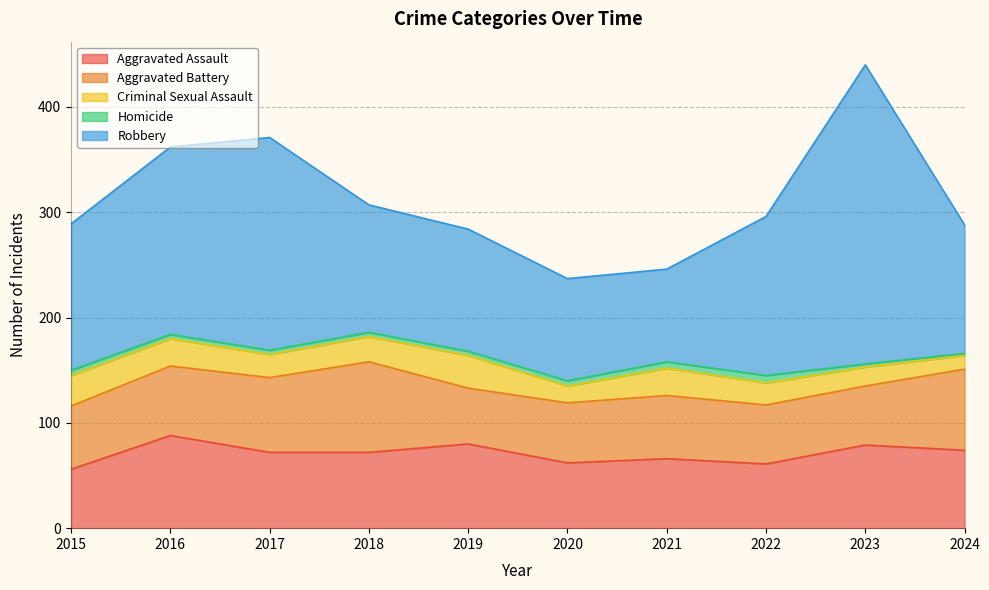

Is it true that Aggravated Assault equals 61 at 2022?

True